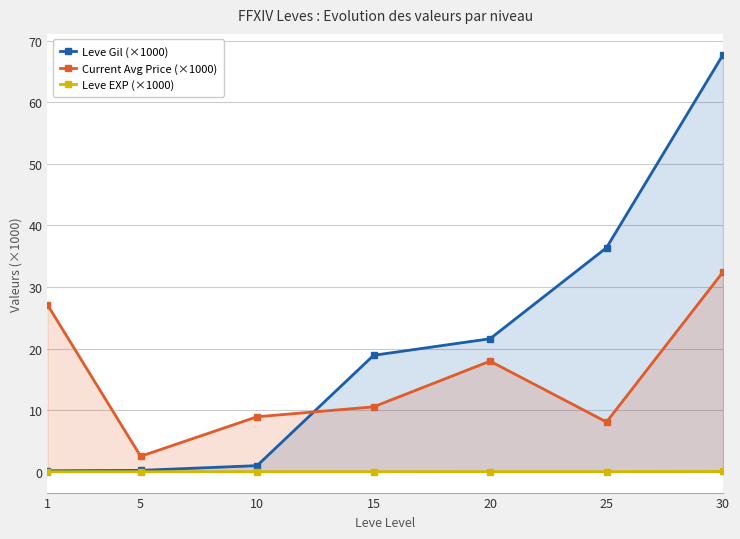

At how many categories does at least one series exceed 61?

1